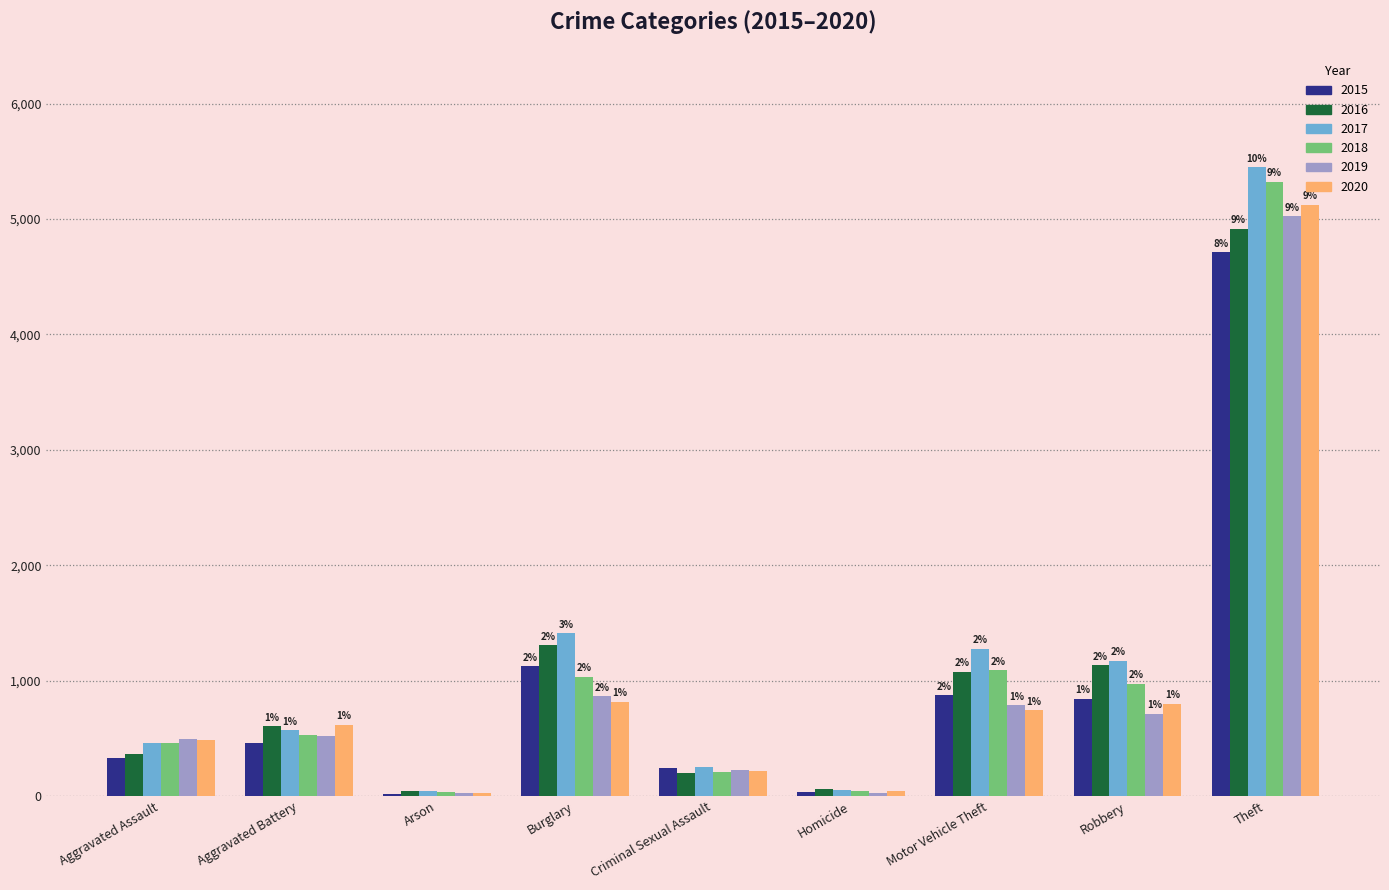

At Aggravated Assault, list the series in order from largest to smallest.

2019, 2020, 2017, 2018, 2016, 2015